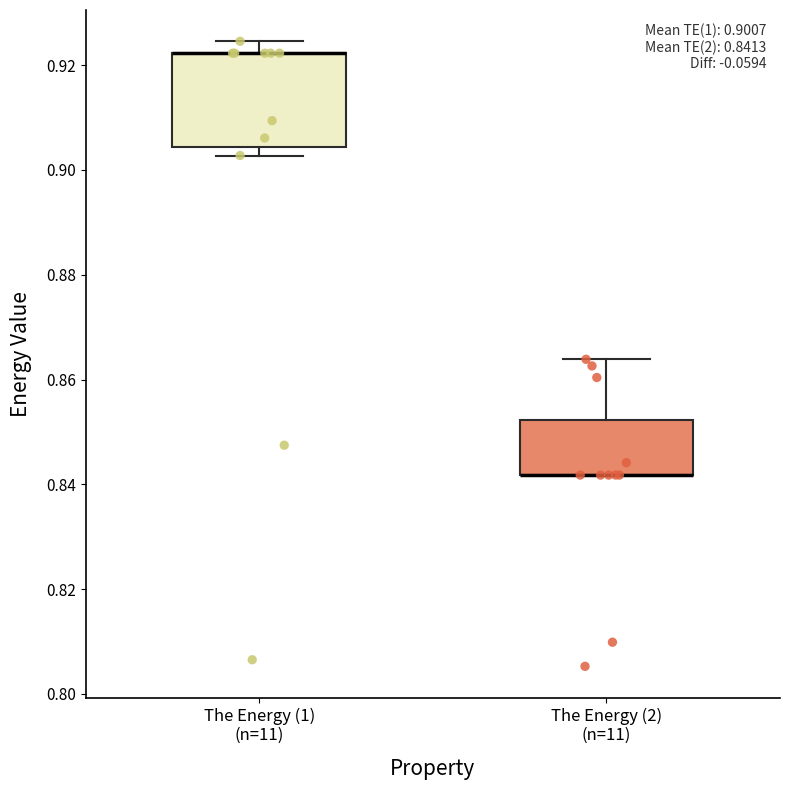

Comparing the boxes themselves (not the whiskers), which one is the tallest?

The Energy (1) (n=11)